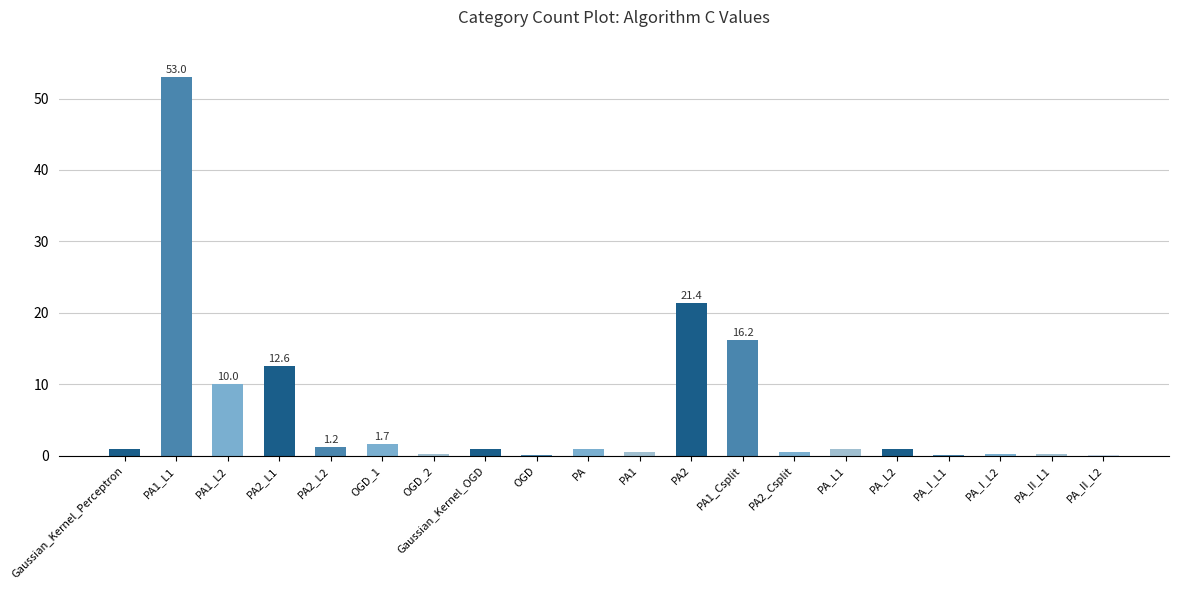

The chart shows a value of 1.0 at PA_L2. True or false?

True